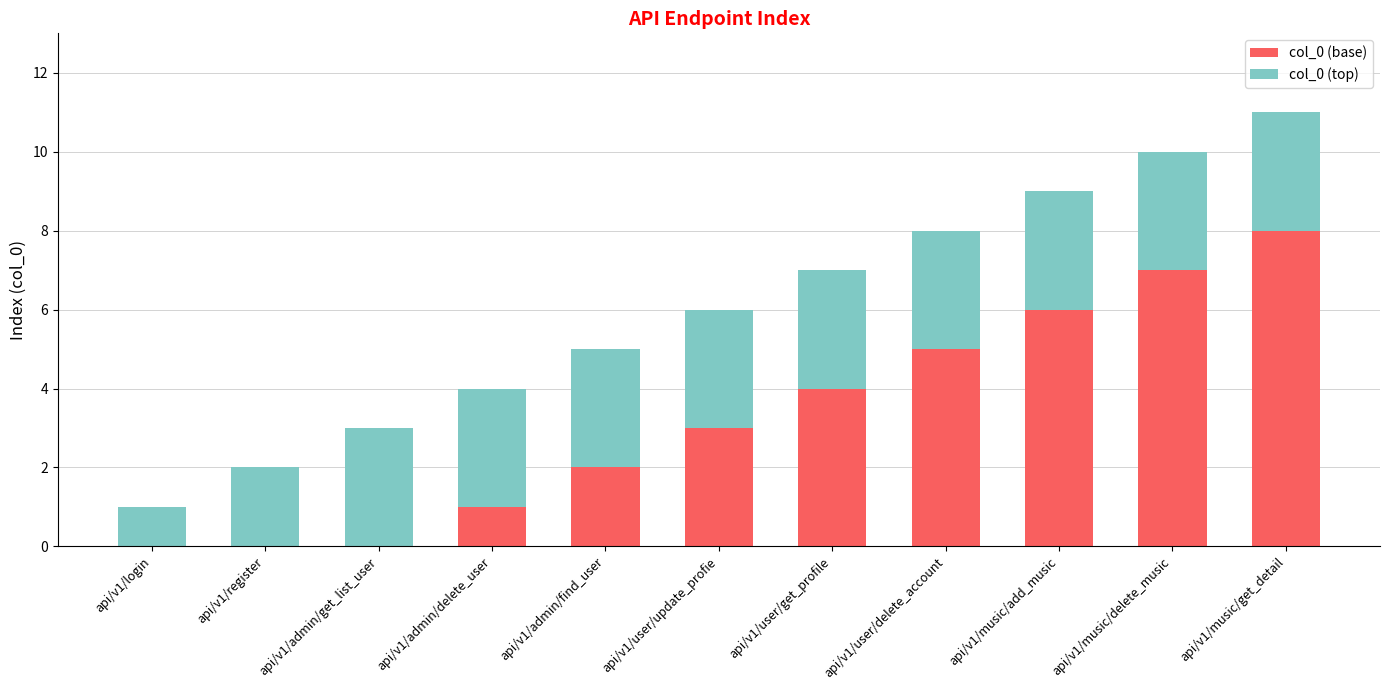

What is the sum of all col_0 (base) values?

36